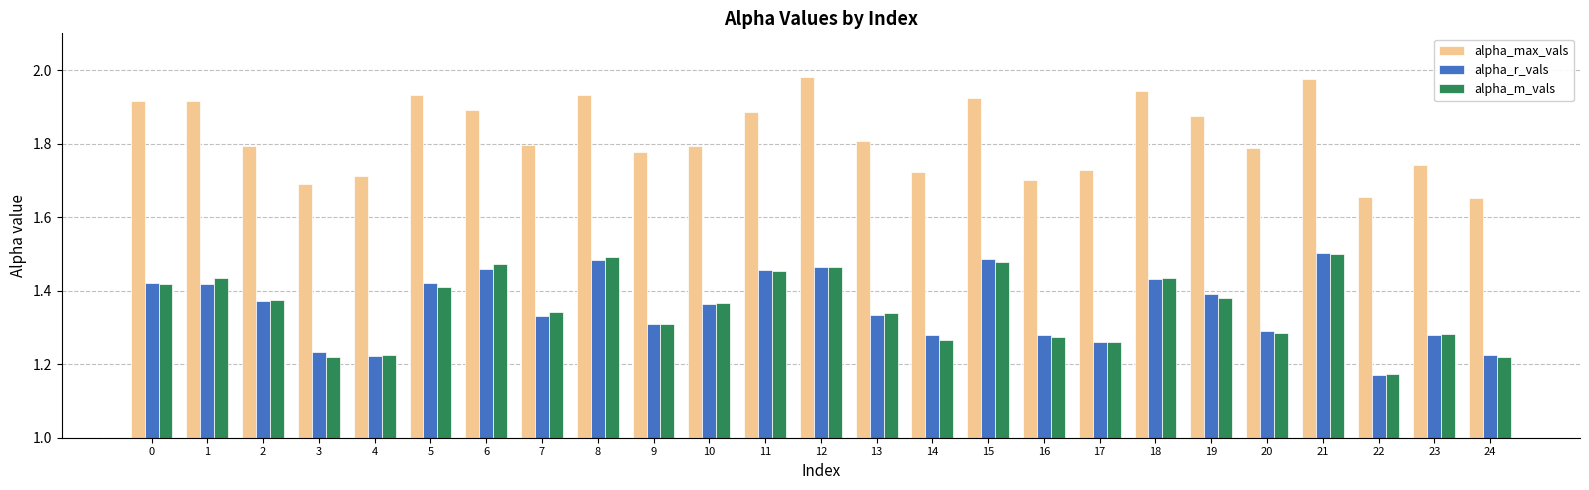

What is the difference between the second highest and second lowest values in the alpha_max_vals series?

0.3